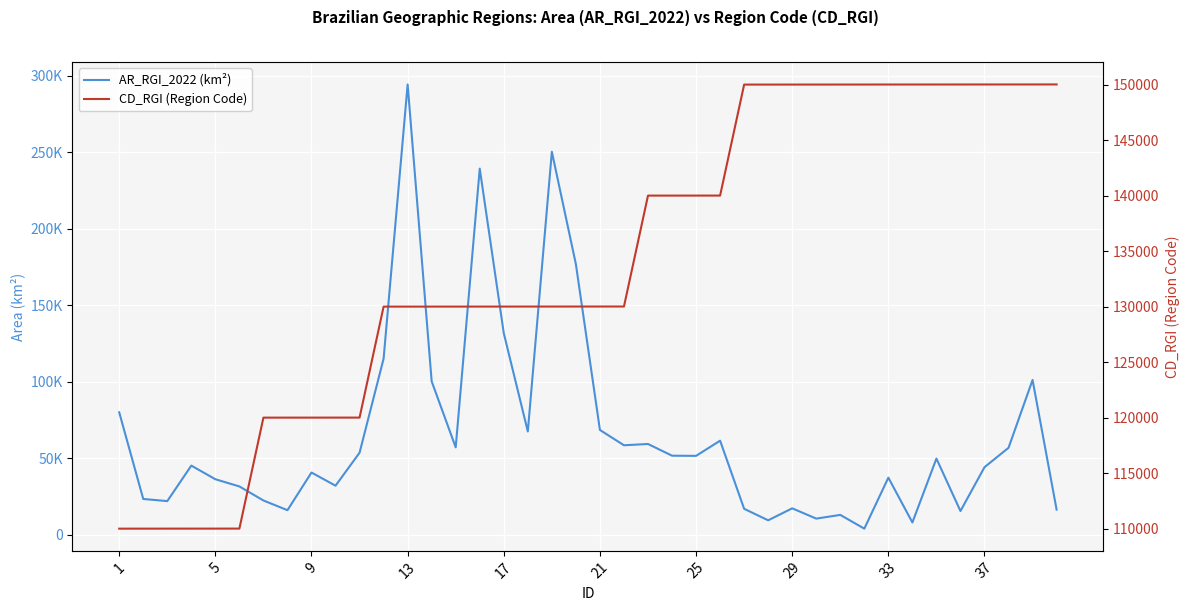

Reading left to right, list all the values displayed in this chart.

AR_RGI_2022 (km²): 79943.8	23261.0	21853.3	45080.1	36166.5	31449.6	22264.6	15910.5	40546.0	31948.8	53503.6	115056.7	294453.7	100180.6	57015.0	239382.4	131698.9	67425.8	250414.7	176846.4	68395.3	58386.3	59223.9	51572.0	51457.0	61391.6	16819.7	9295.0	17132.1	10405.0	12831.4	3834.1	37196.6	7878.9	49684.1	15358.4	44041.0	56732.3	101136.1	16306.1
CD_RGI (Region Code): 110001.0	110002.0	110003.0	110004.0	110005.0	110006.0	120001.0	120002.0	120003.0	120004.0	120005.0	130001.0	130002.0	130003.0	130004.0	130005.0	130006.0	130007.0	130008.0	130009.0	130010.0	130011.0	140001.0	140002.0	140003.0	140004.0	150001.0	150002.0	150003.0	150004.0	150005.0	150006.0	150007.0	150008.0	150009.0	150010.0	150011.0	150012.0	150013.0	150014.0